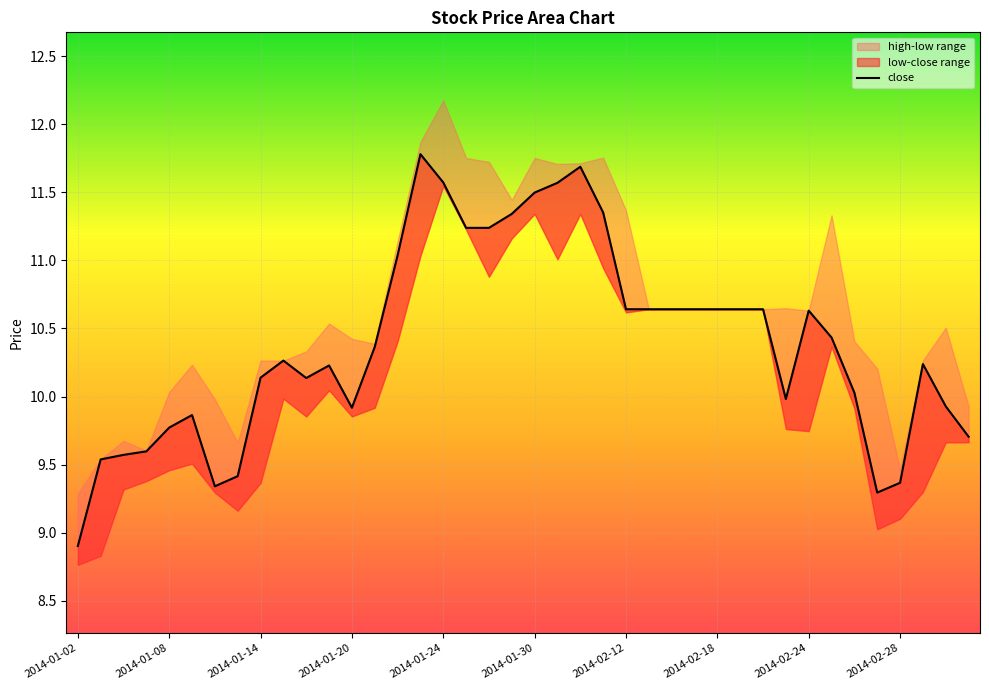

The value at 2014-01-24 is 11.6. True or false?

True